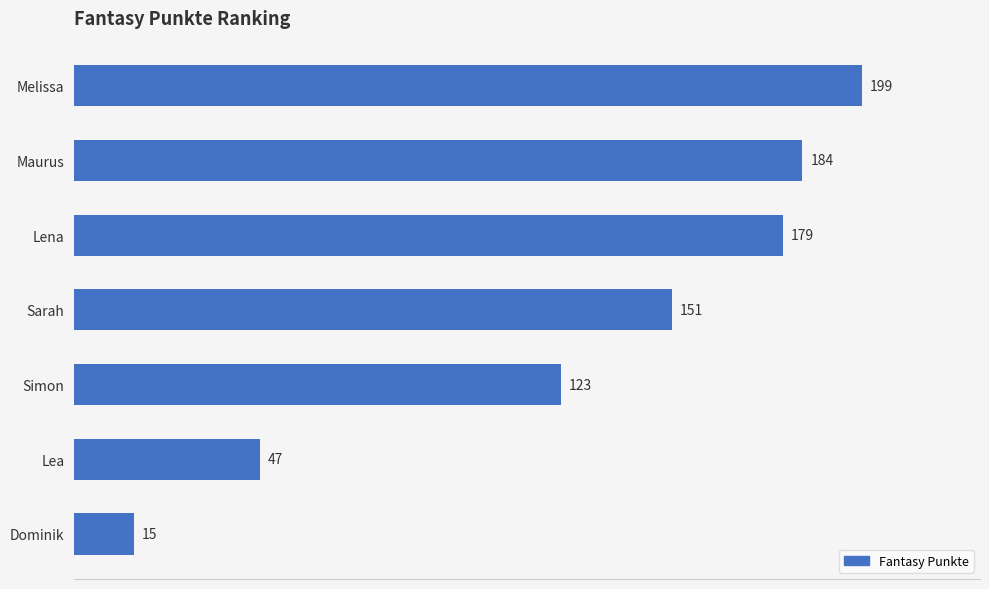

What is the difference between the values at Dominik and Lena?

164